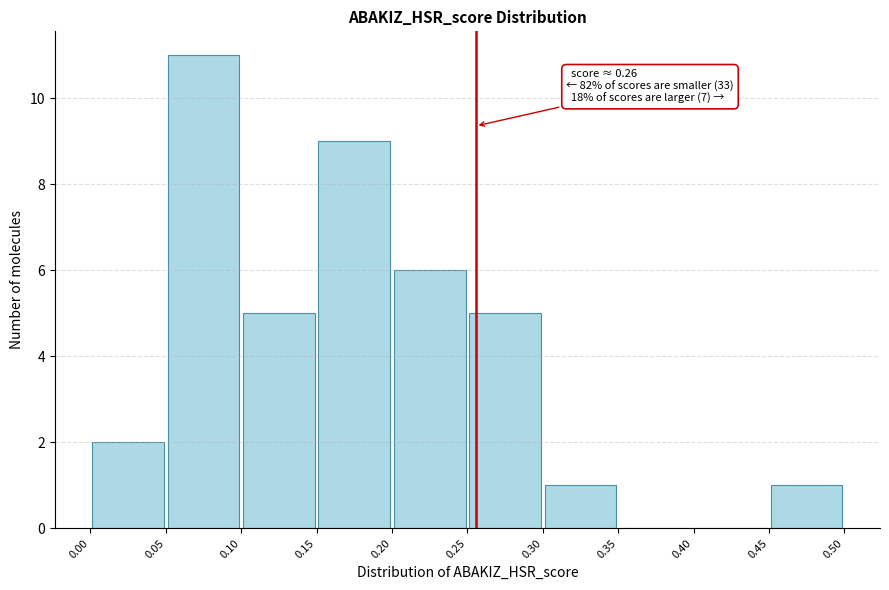

Over which range of the x-axis is the bar tallest?

0.05 to 0.10